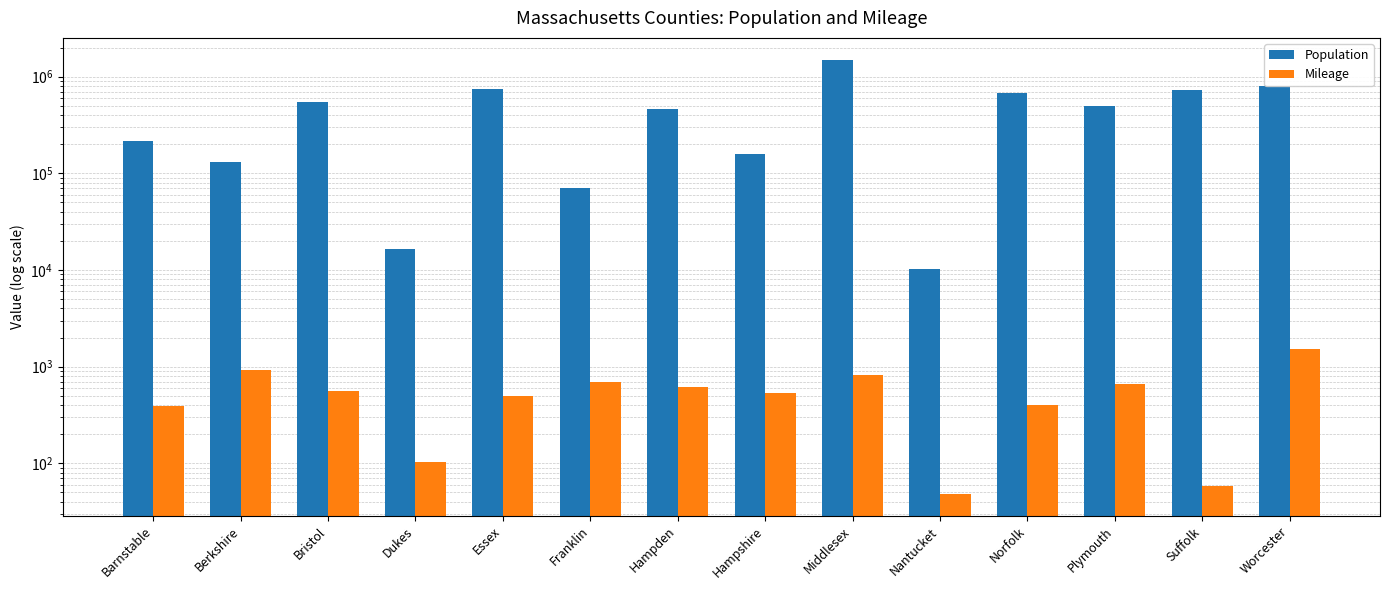

How many groups of bars are there?

14